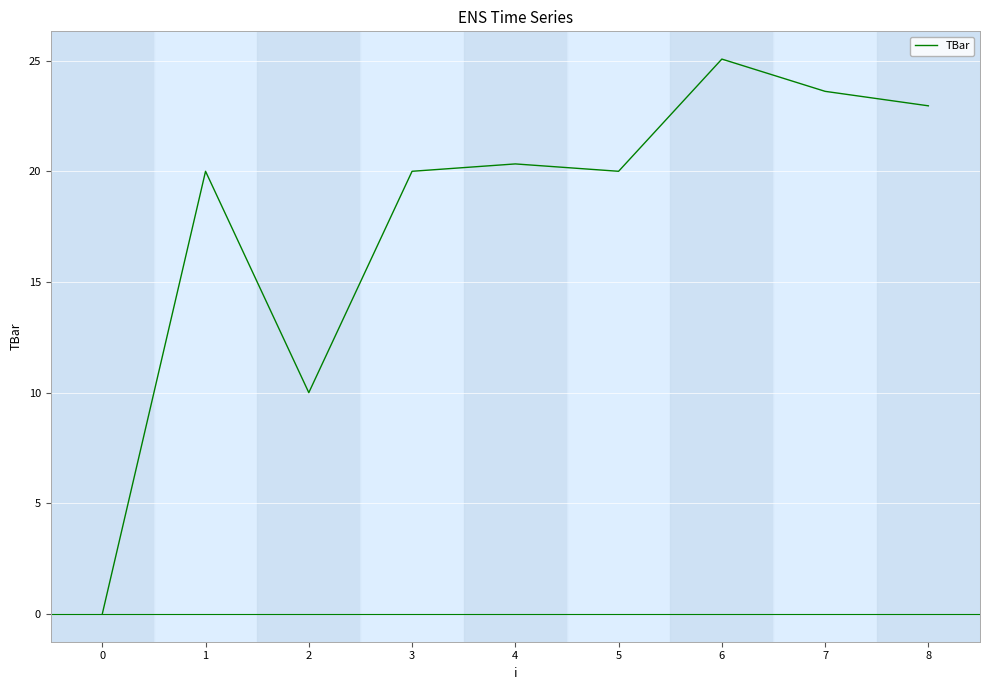

Which category has the lowest value across all series?

0